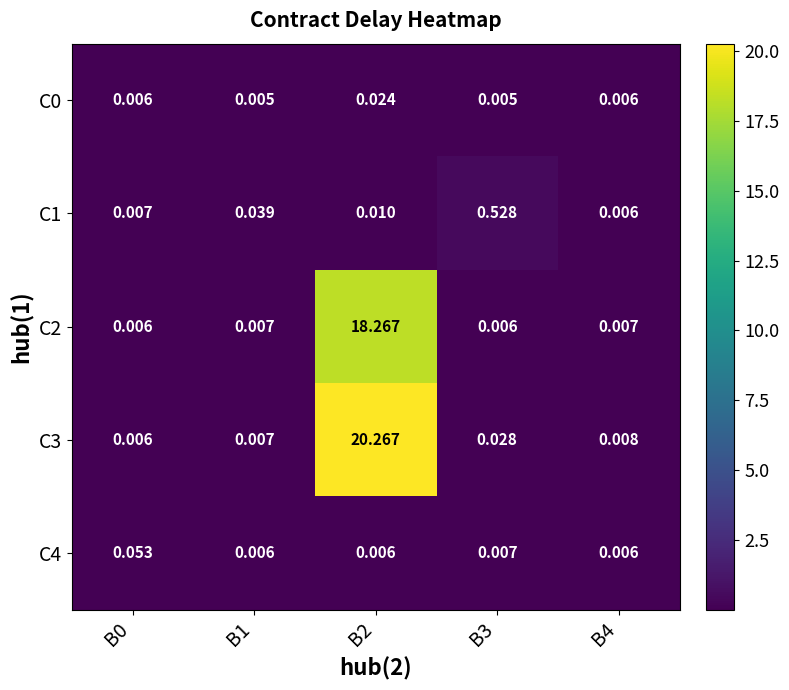

Is the value of C4 at B3 greater than the value of C1 at B4?

Yes